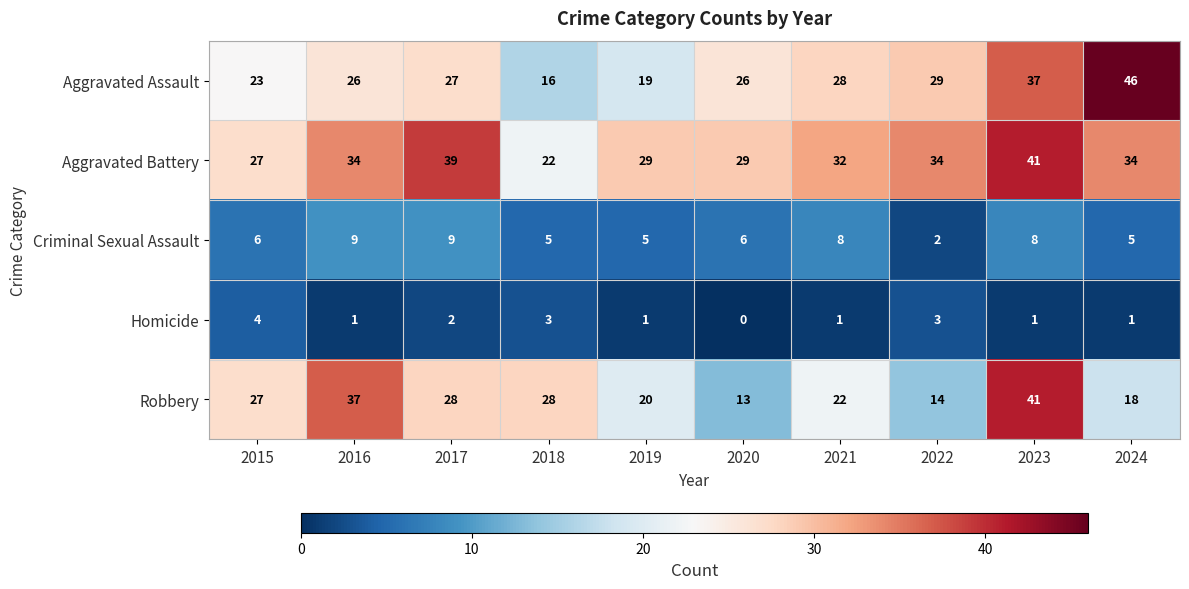

Read the Homicide value at 2018.

3